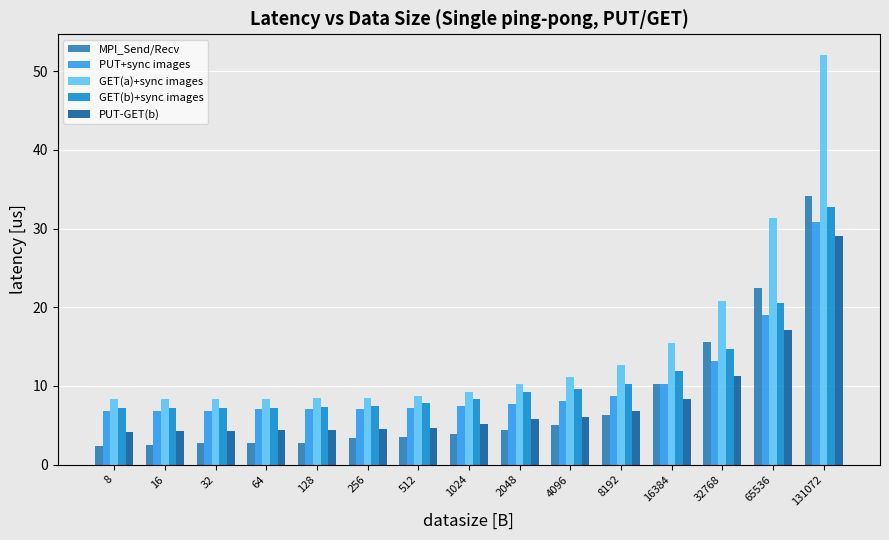

What is the total value across all series at 256?

30.9